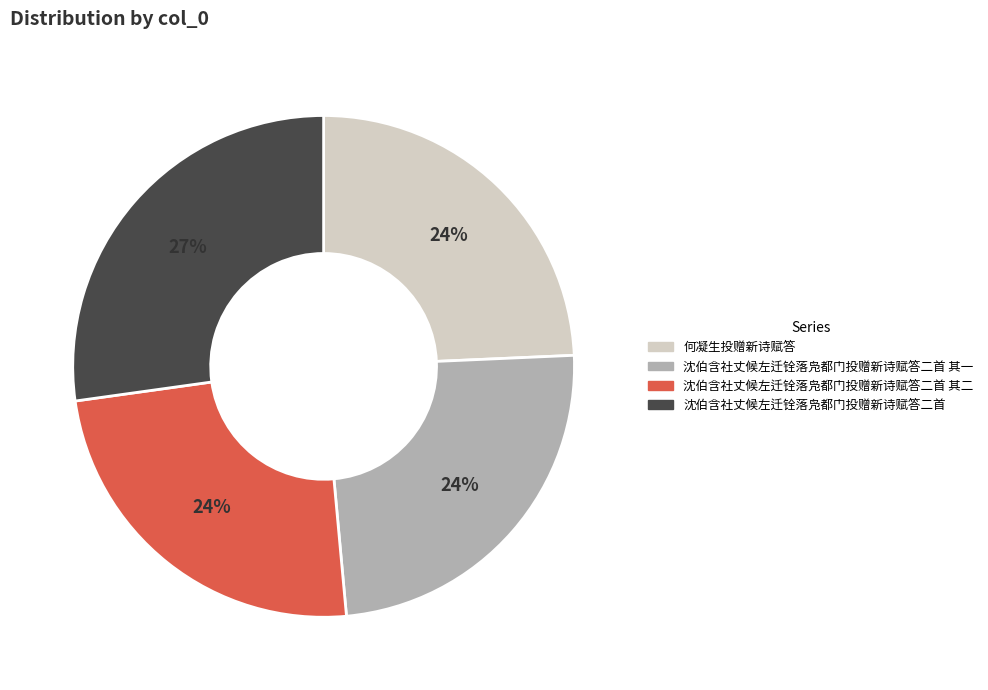

Does 沈伯含社丈候左迁铨落凫都门投赠新诗赋答二首 其一 account for over 50% of the chart?

No